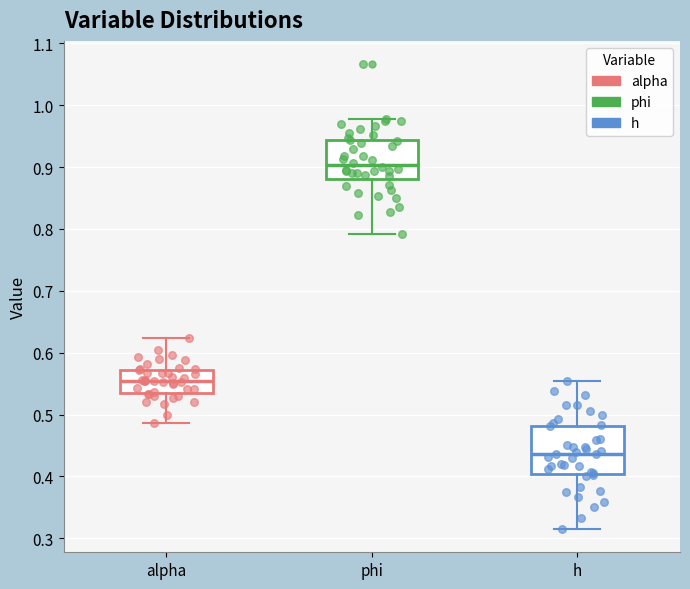

Where does the median line of the box for alpha sit on the y-axis? The values are not printed on the chart, so give them approximately, as read against the axis.

0.55